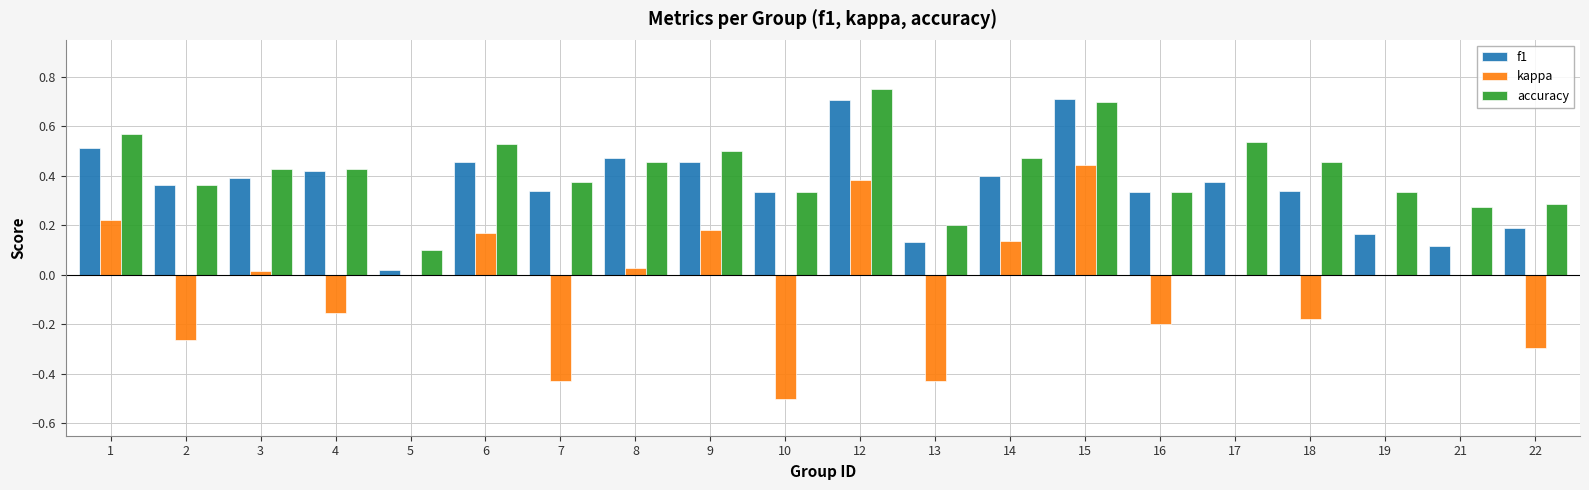

Which series changed the most between 1 and 15?

kappa